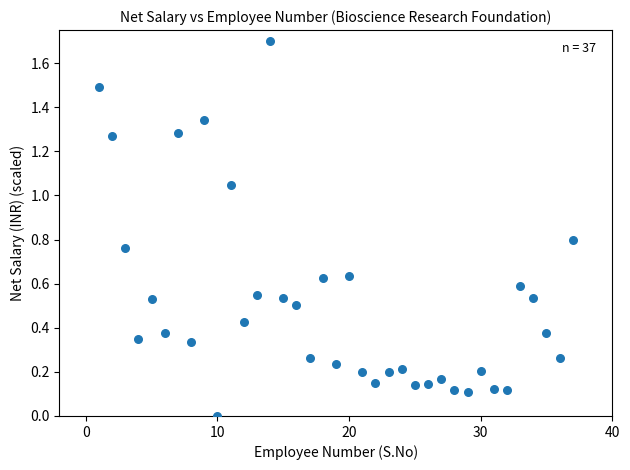

What is the range of Y values (max minus min)?

1.7